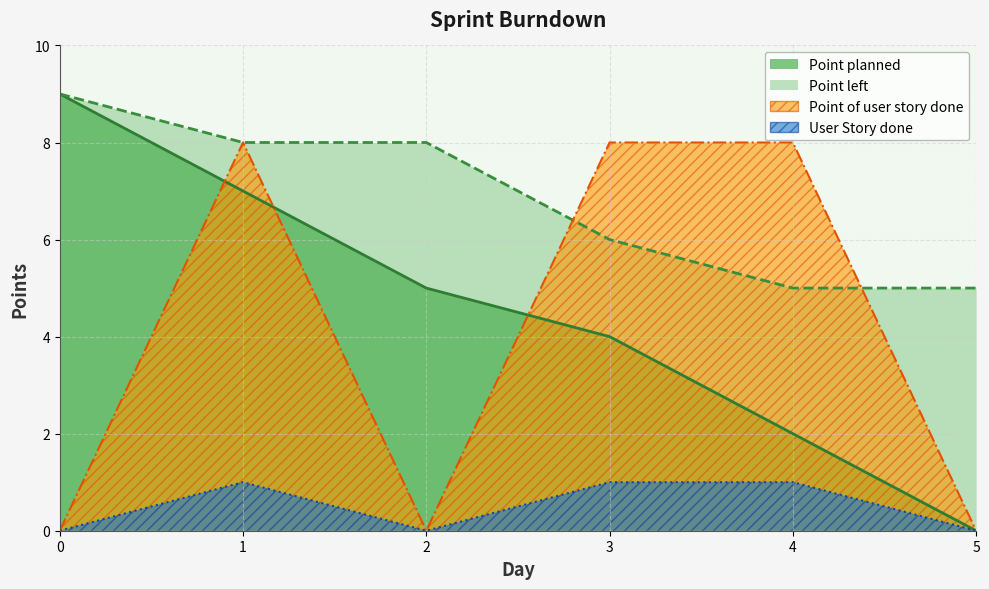

How many data points does each series have?

6